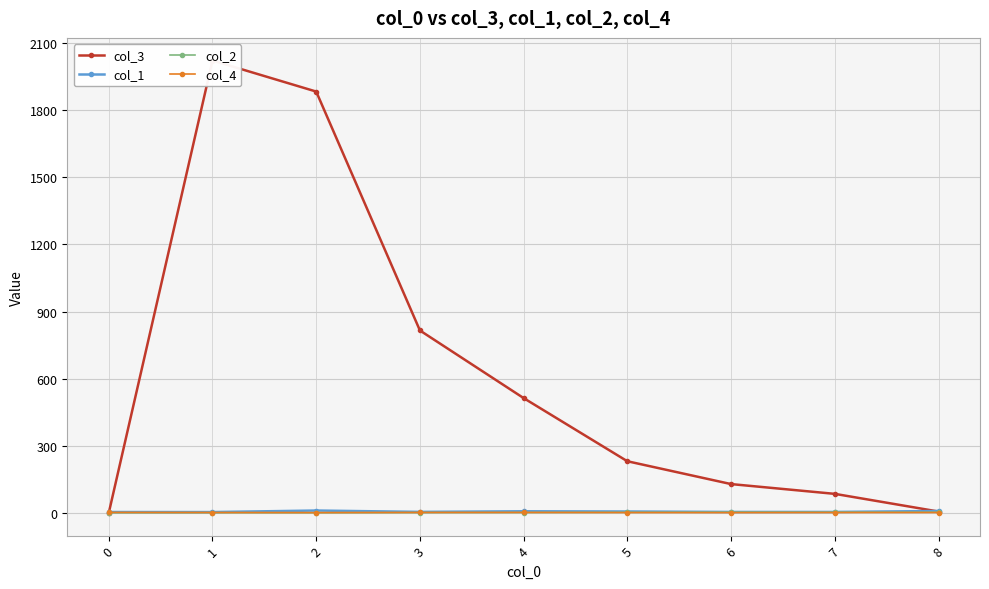

Which label corresponds to the largest value in the chart?

1